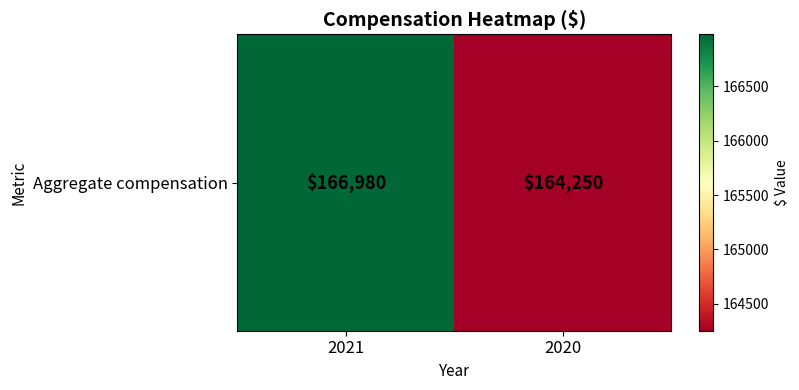

What is the maximum value shown in the chart?

166980